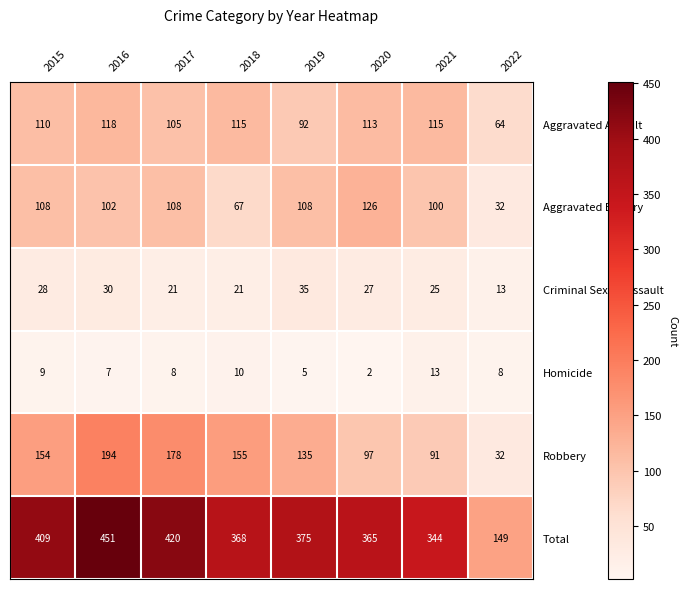

Is it true that Criminal Sexual Assault equals 30 at 2016?

True